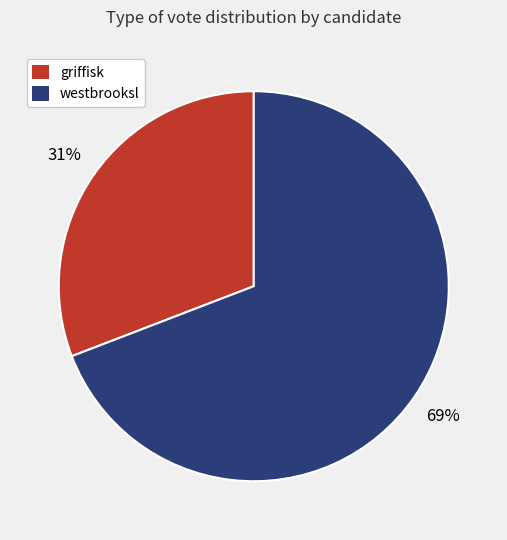

What is the largest slice in the pie chart?

westbrooksl